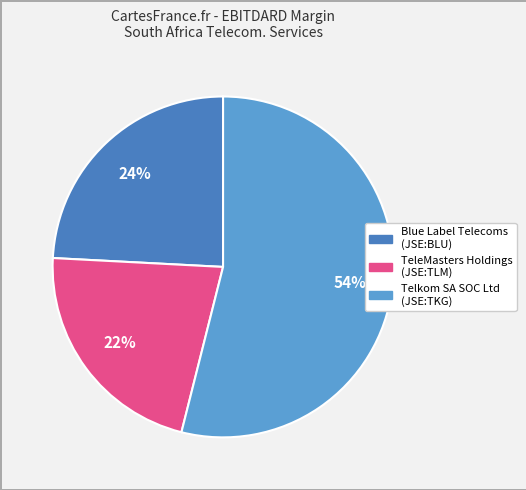

How many segments does this pie chart have?

3